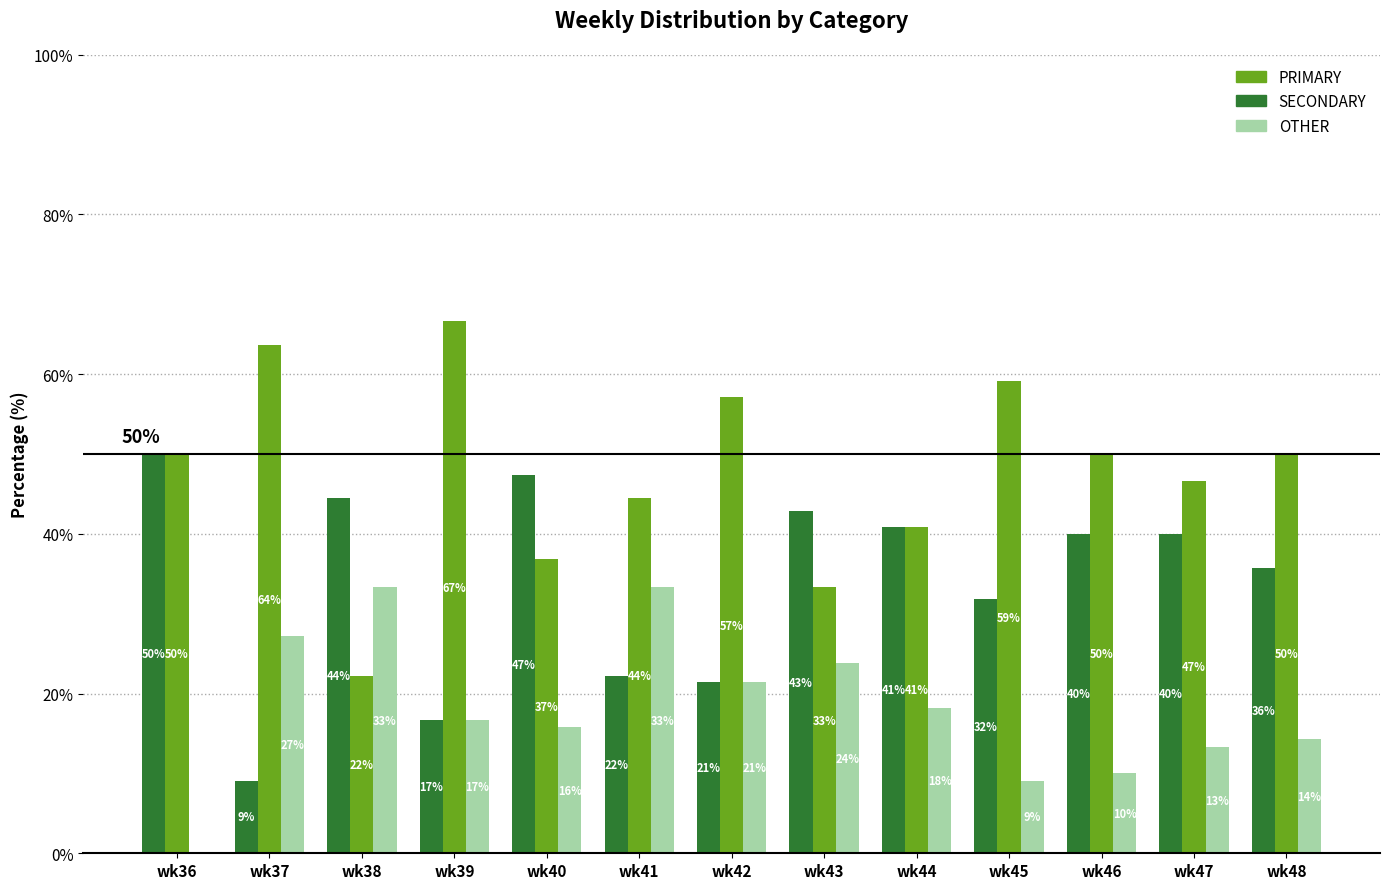

How many groups of bars are there?

13